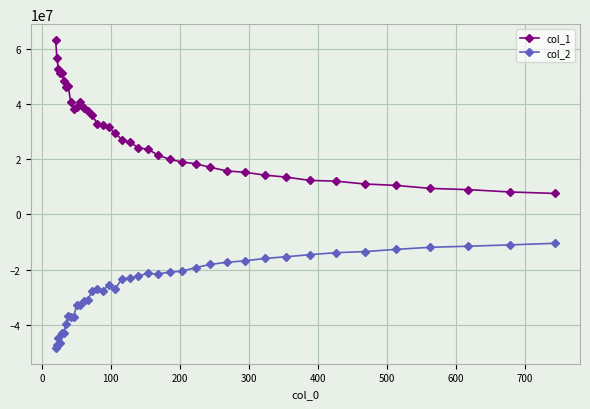

Is this an area chart (filled region under the line)?

No